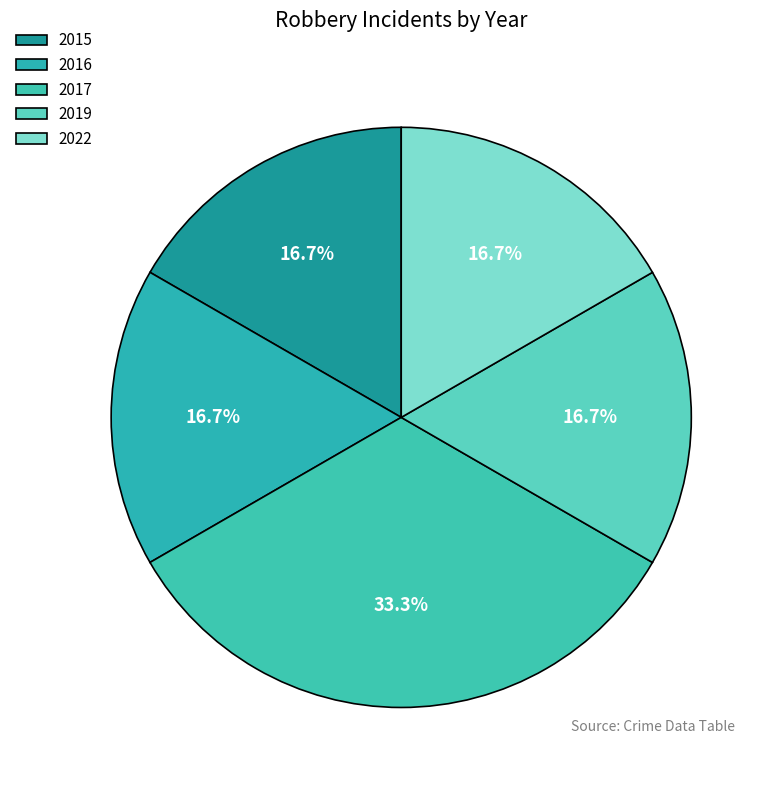

Which slice is the largest?

2017